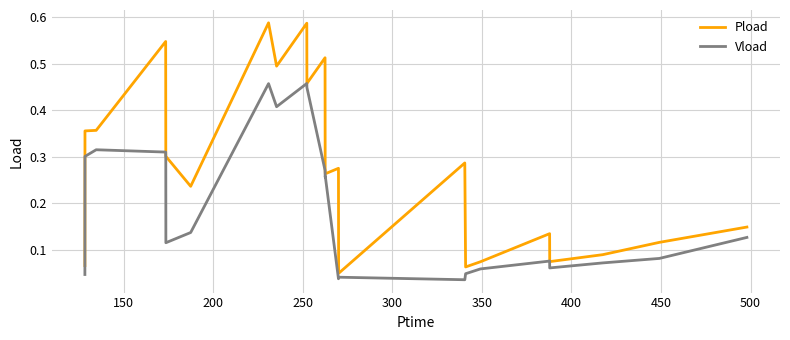

Does the chart display data point markers on the line(s)?

No